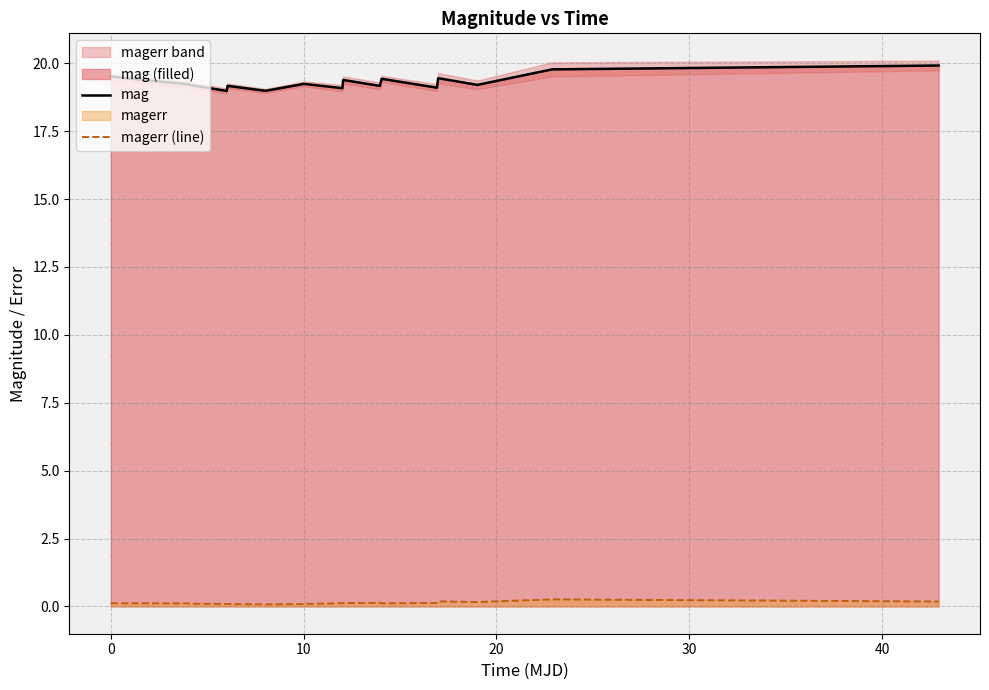

What is the minimum value for mag?

19.0